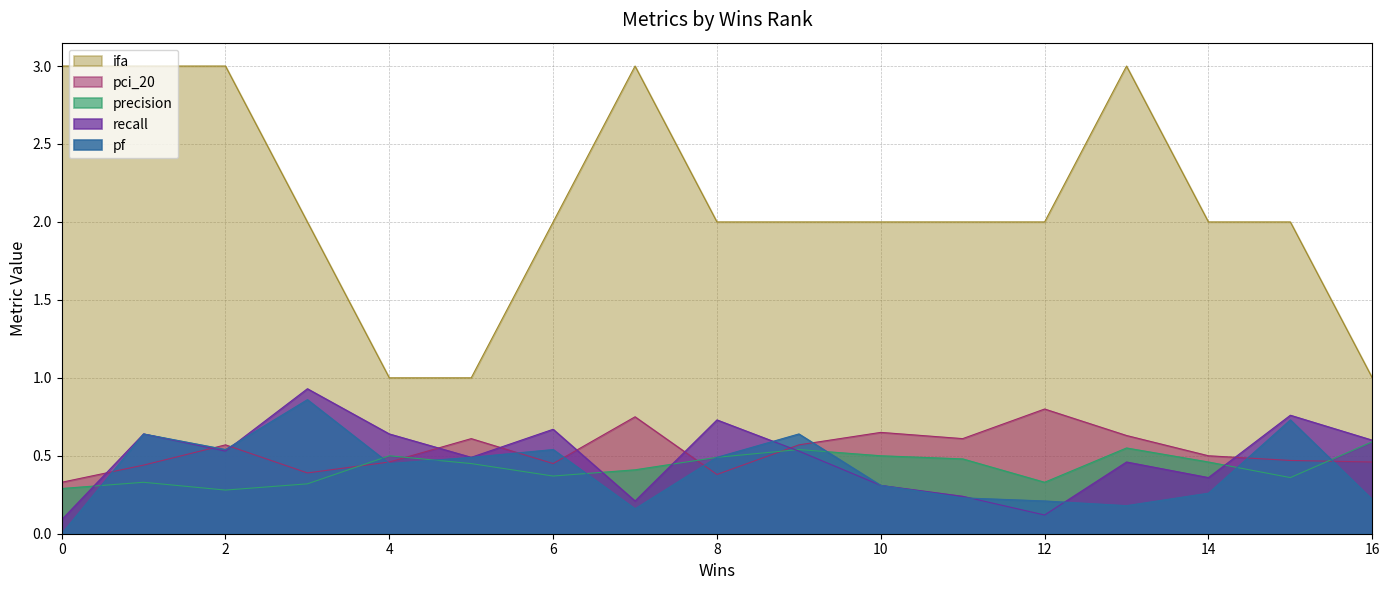

Reading left to right, transcribe all the data shown in this chart.

pf: 0.0	0.6	0.5	0.9	0.5	0.5	0.5	0.2	0.5	0.6	0.3	0.2	0.2	0.2	0.3	0.7	0.2
recall: 0.1	0.6	0.5	0.9	0.6	0.5	0.7	0.2	0.7	0.5	0.3	0.2	0.1	0.5	0.4	0.8	0.6
precision: 0.3	0.3	0.3	0.3	0.5	0.5	0.4	0.4	0.5	0.5	0.5	0.5	0.3	0.6	0.5	0.4	0.6
pci_20: 0.3	0.4	0.6	0.4	0.5	0.6	0.5	0.8	0.4	0.6	0.7	0.6	0.8	0.6	0.5	0.5	0.5
ifa: 3.0	3.0	3.0	2.0	1.0	1.0	2.0	3.0	2.0	2.0	2.0	2.0	2.0	3.0	2.0	2.0	1.0